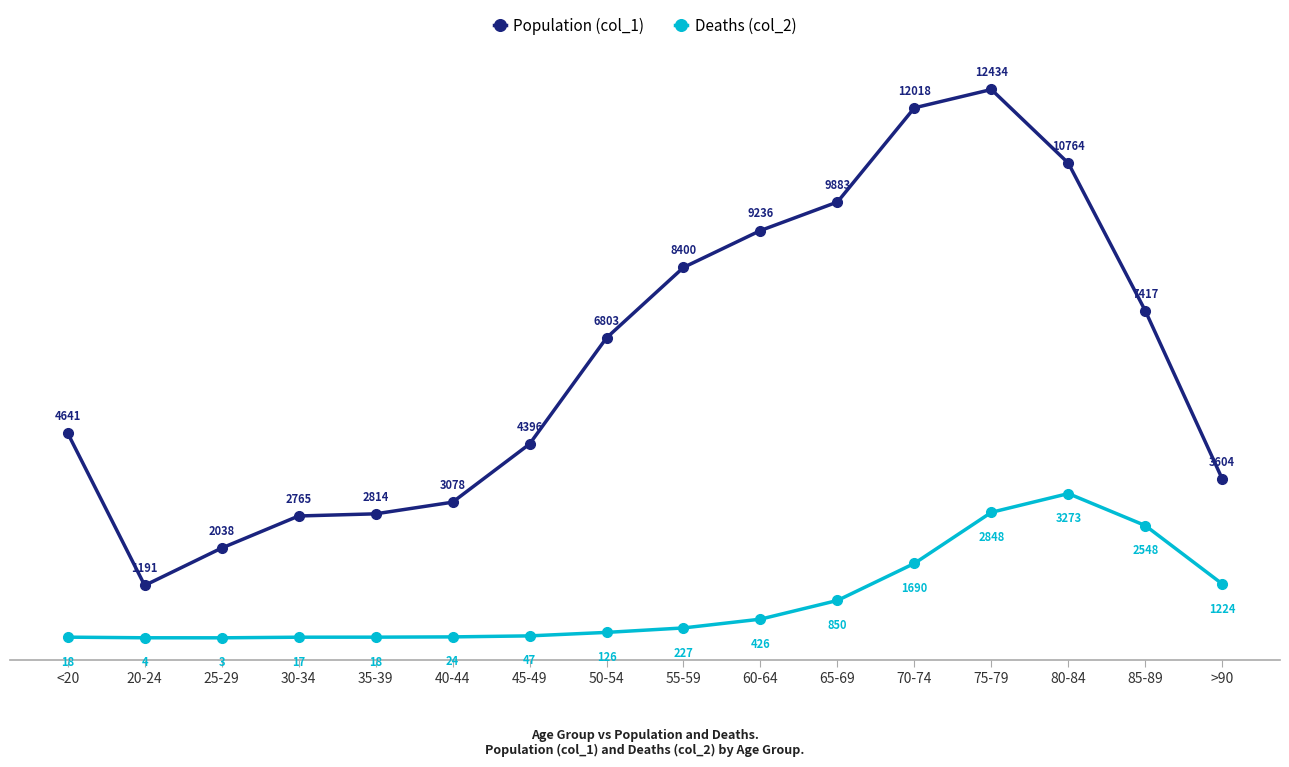

Rank the series at 40-44 from highest to lowest value.

Population (col_1), Deaths (col_2)